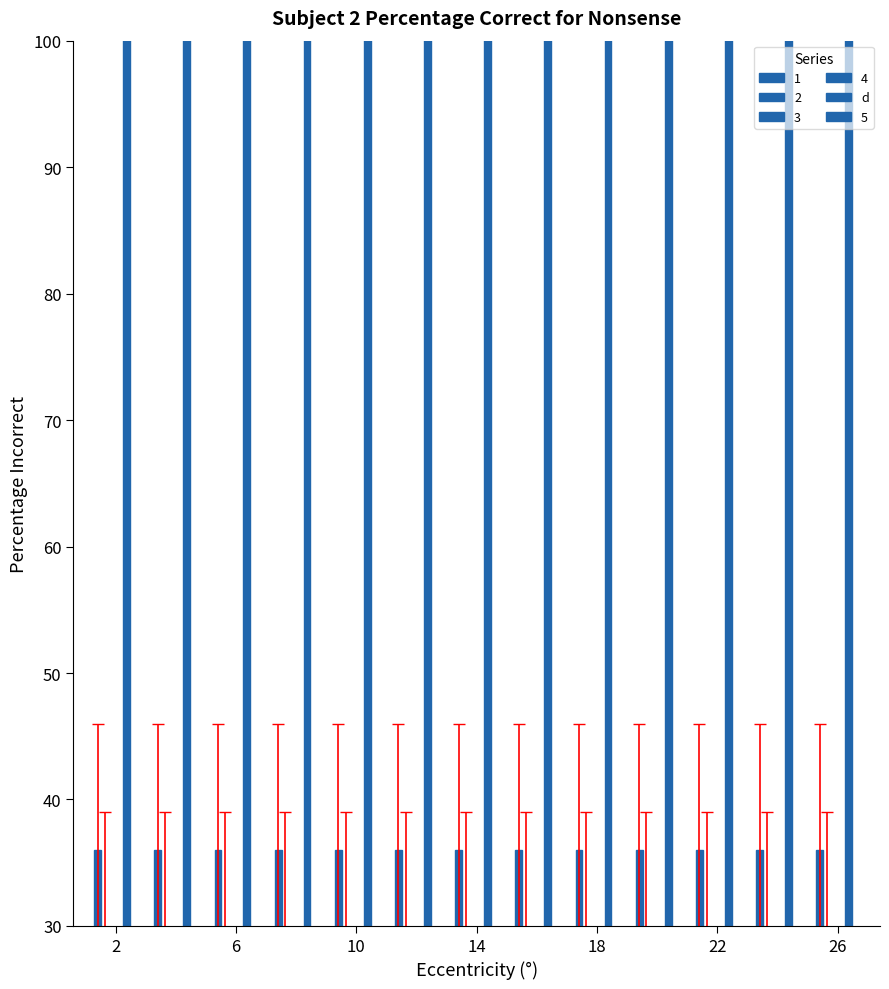

What is the total value across all series at 7?

272